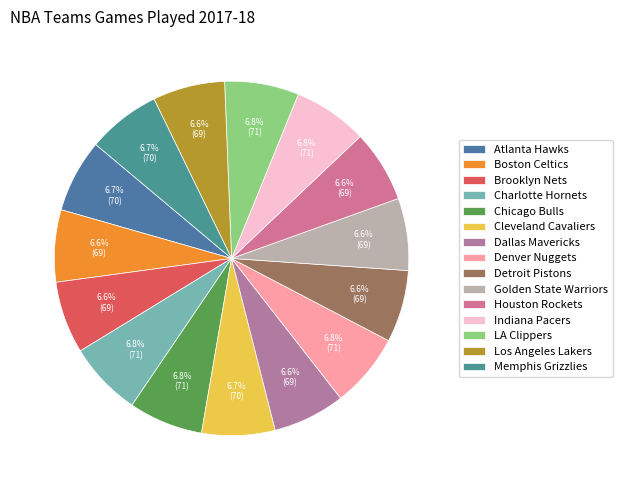

What is the smallest slice in the pie chart?

Boston Celtics